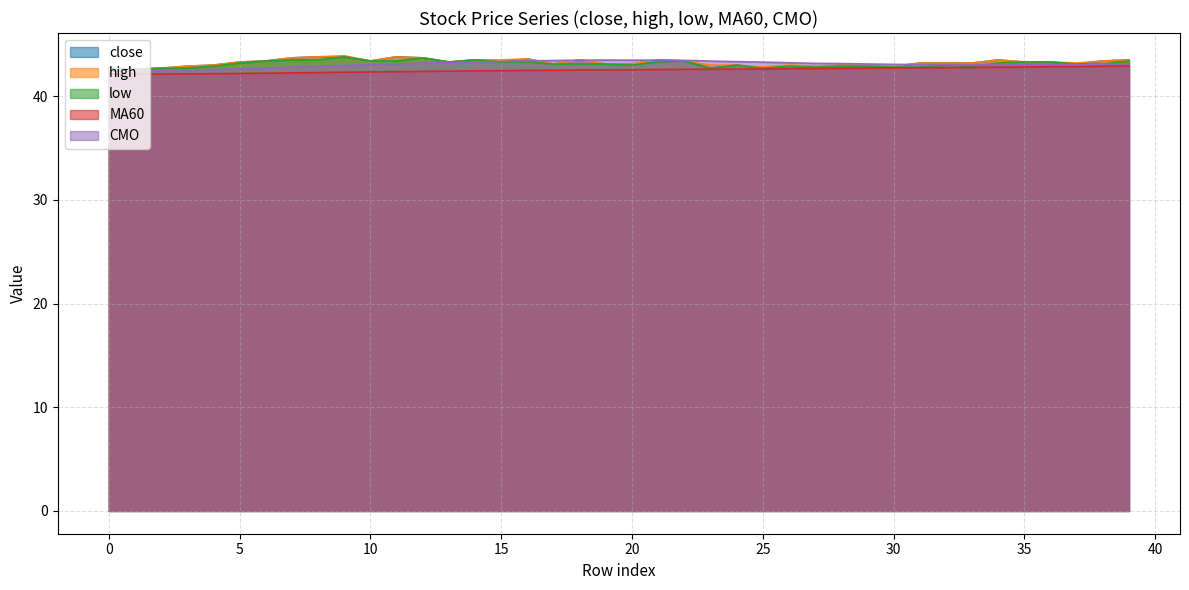

What is the difference between the highest and lowest values at 30?

0.3